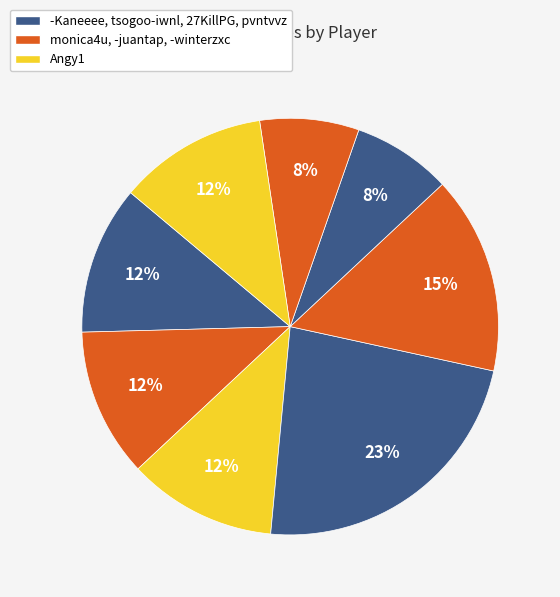

Which slice is the largest?

tsogoo-iwnl